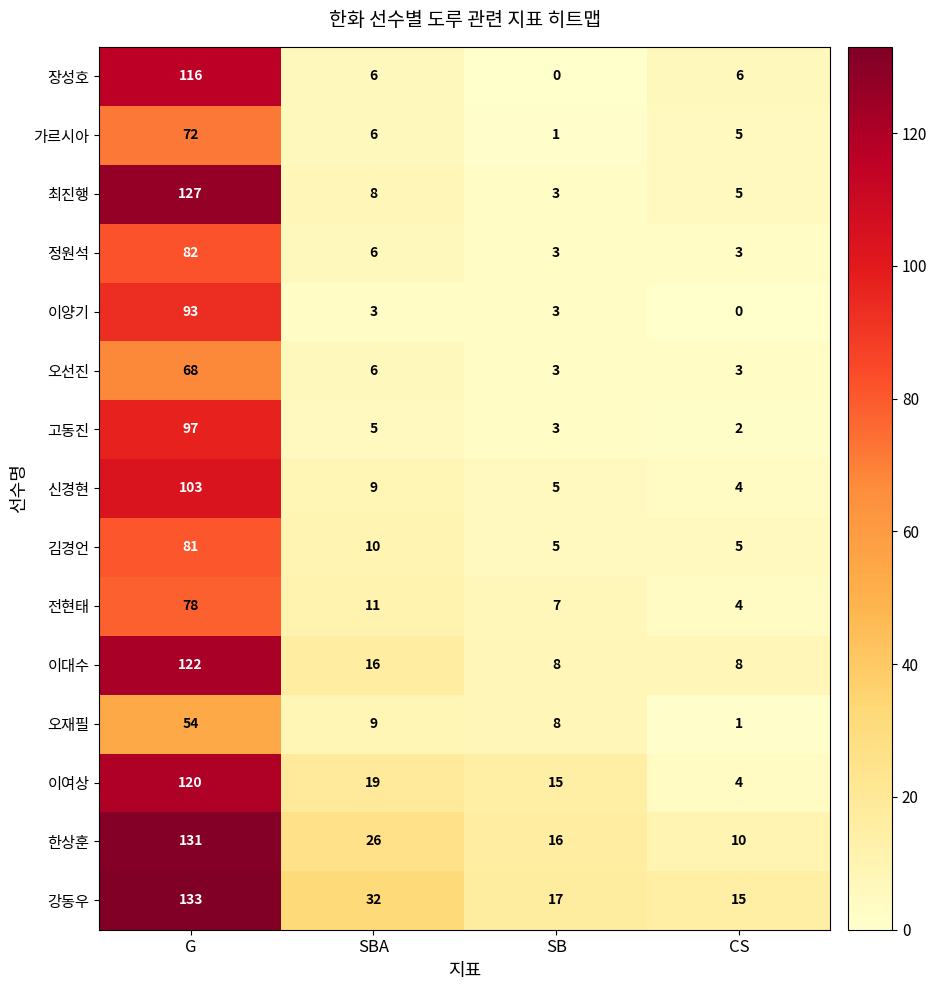

Which series has the largest total across all categories?

강동우